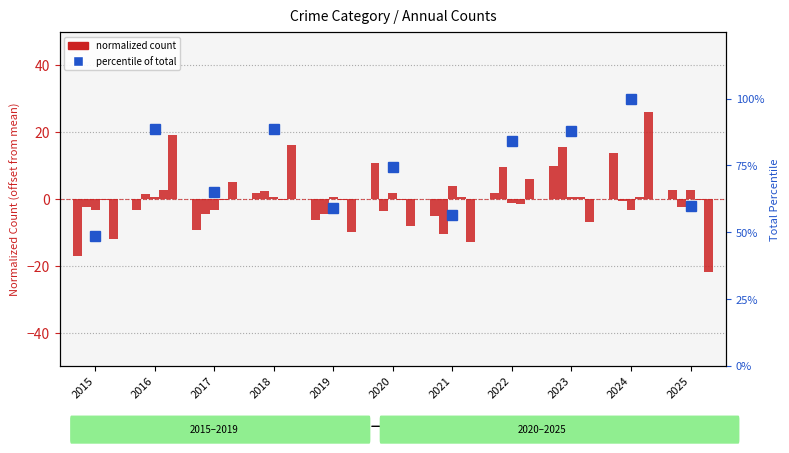

Which has a higher value, 2021 or 2016?

2016